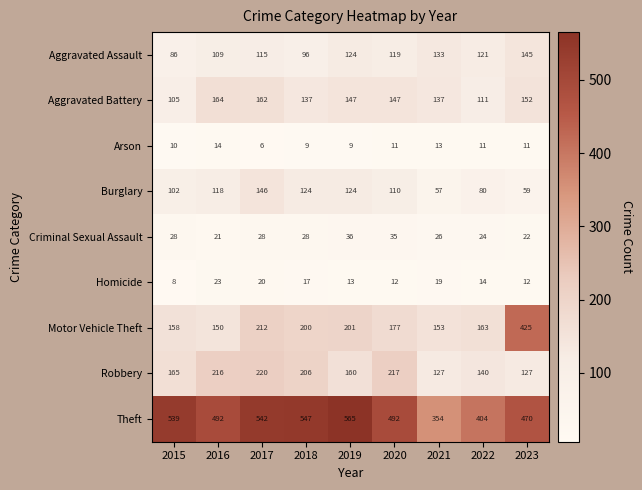

Which series changed the most between 2015 and 2016?

Aggravated Battery